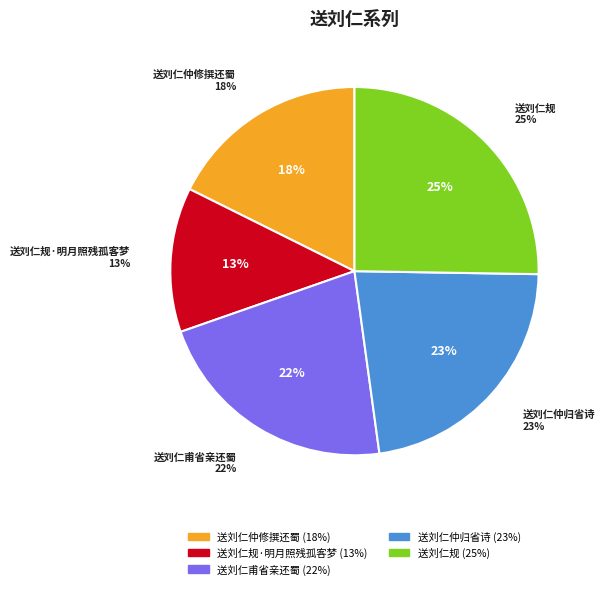

What is the smallest slice in the pie chart?

送刘仁规·明月照残孤客梦